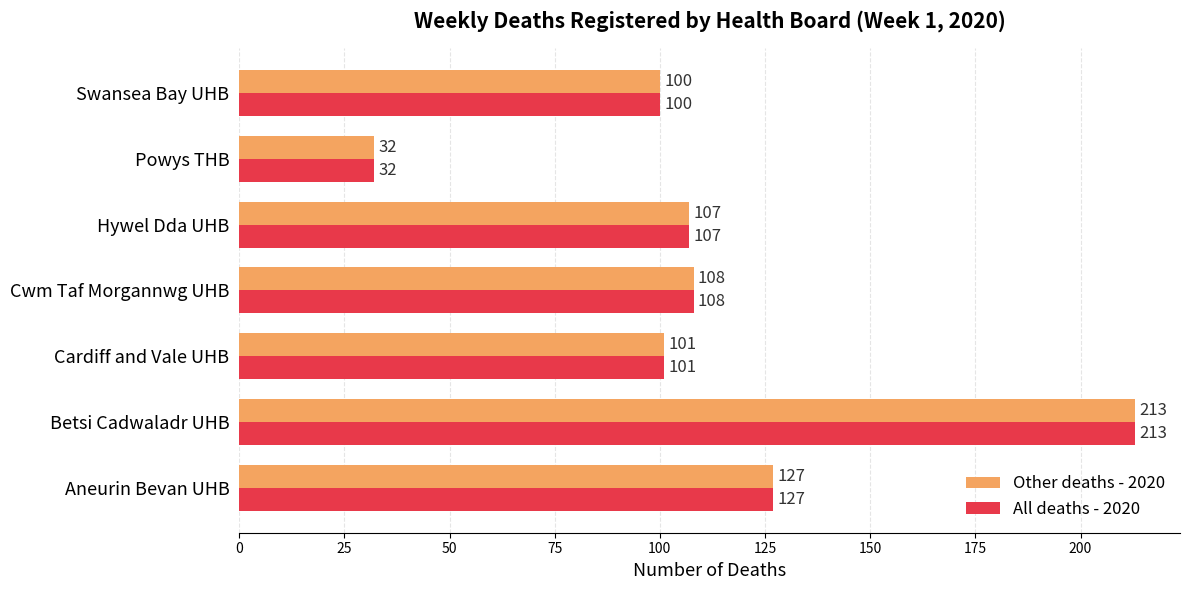

What is the difference between the maximum and minimum values in the All deaths - 2020 series?

181